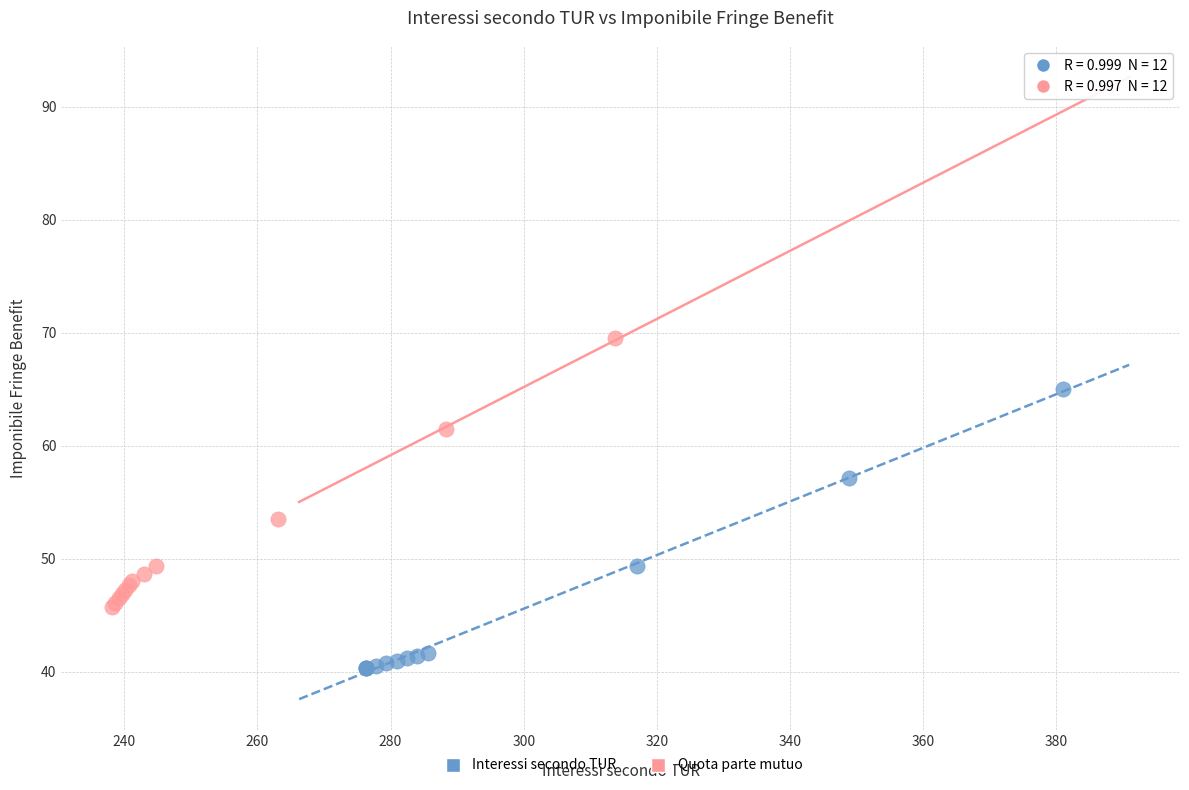

Which series reaches the minimum Y coordinate?

Interessi secondo TUR